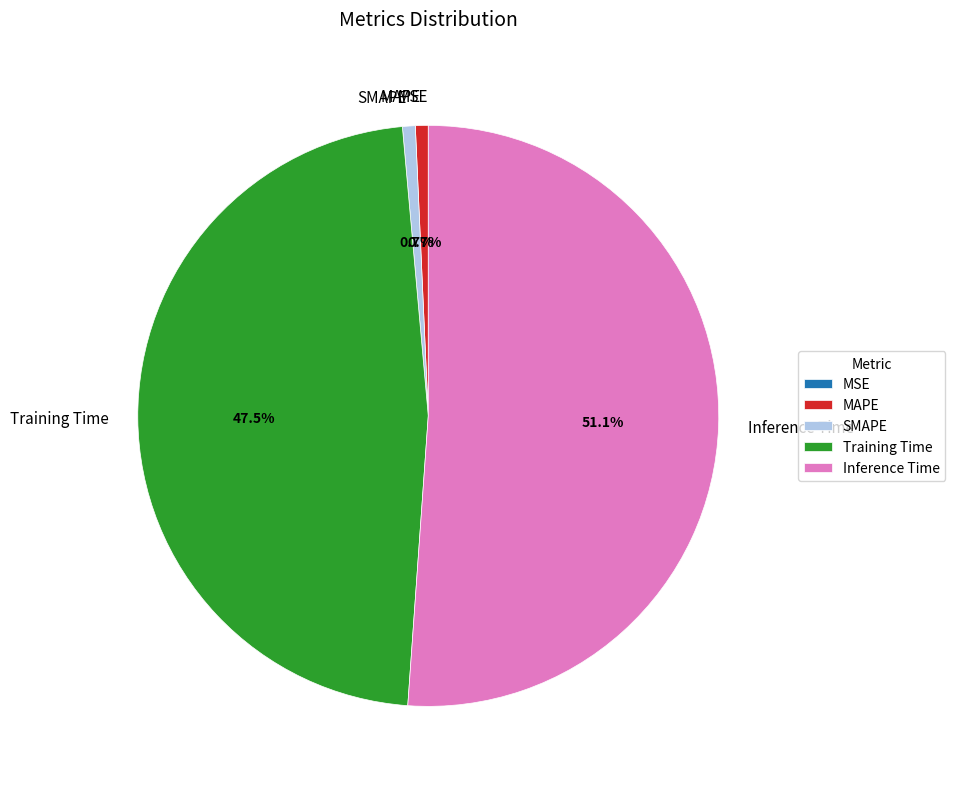

Does SMAPE account for over 50% of the chart?

No